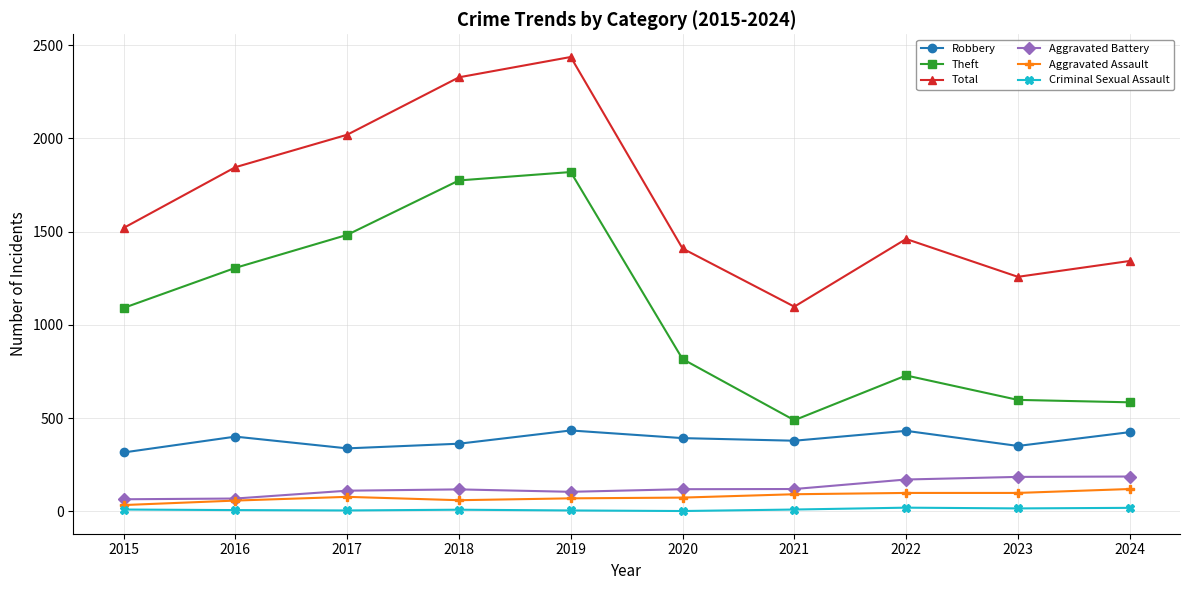

Is it true that Theft equals 1820 at 2019?

True